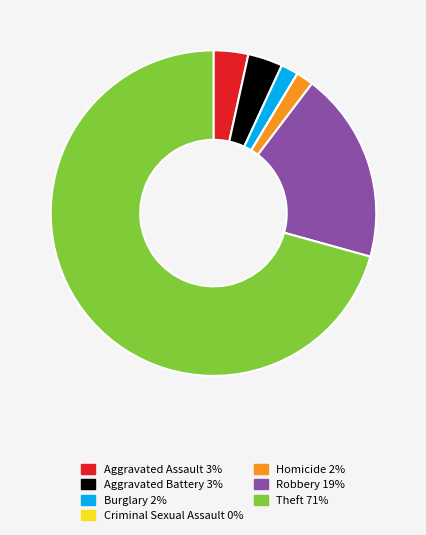

Is there any slice that represents more than half of the pie?

Yes